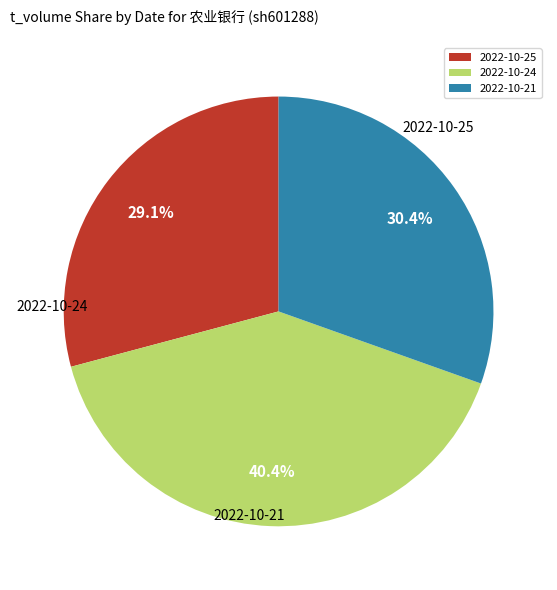

What is the largest slice in the pie chart?

2022-10-24